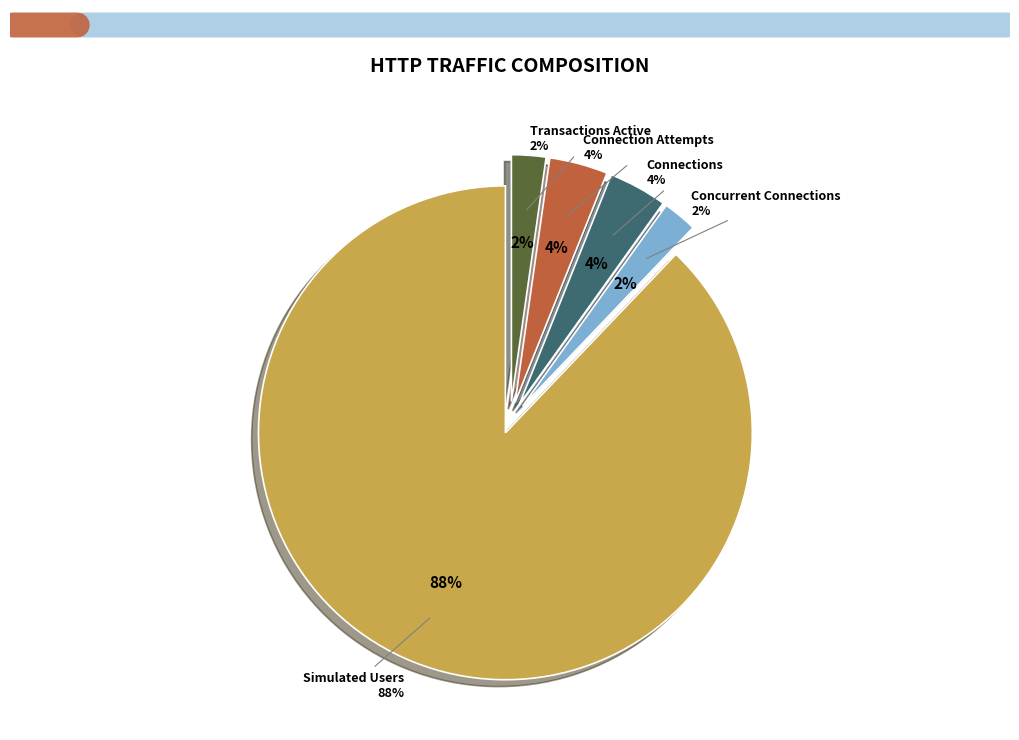

Is there a majority slice in this chart?

No